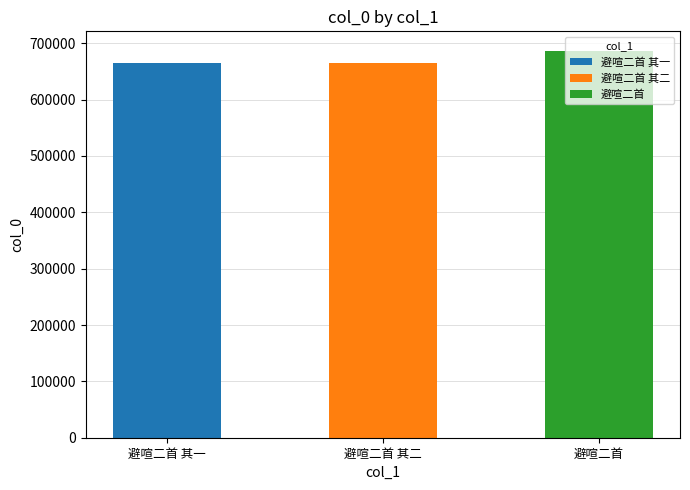

What is the value of the 3rd bar from the left?

686754